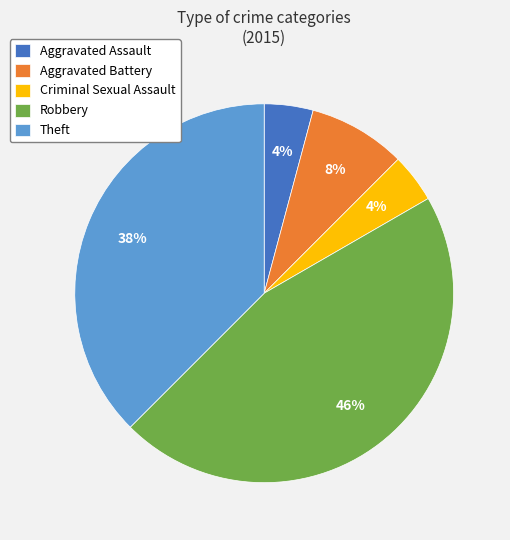

Is there a majority slice in this chart?

No